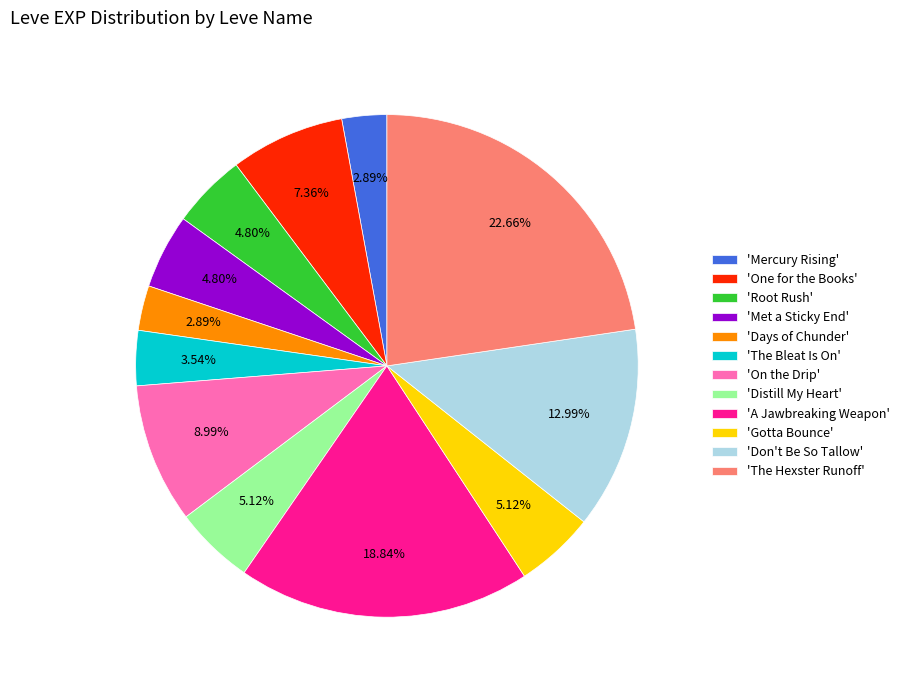

Approximately how many times larger is the value at 'Gotta Bounce' compared to 'Mercury Rising'?

1.8